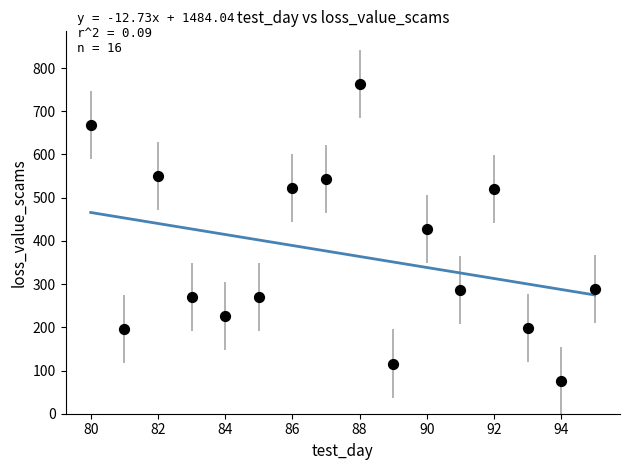

What is the range of X values (max minus min)?

15.0